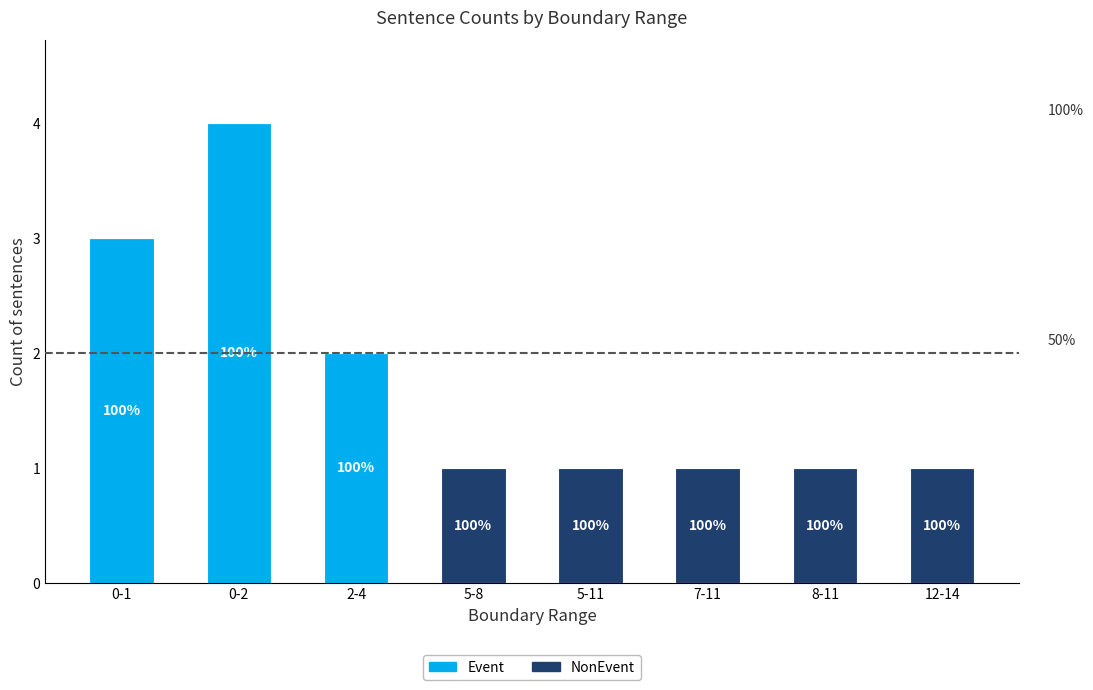

Are the bars horizontal?

No